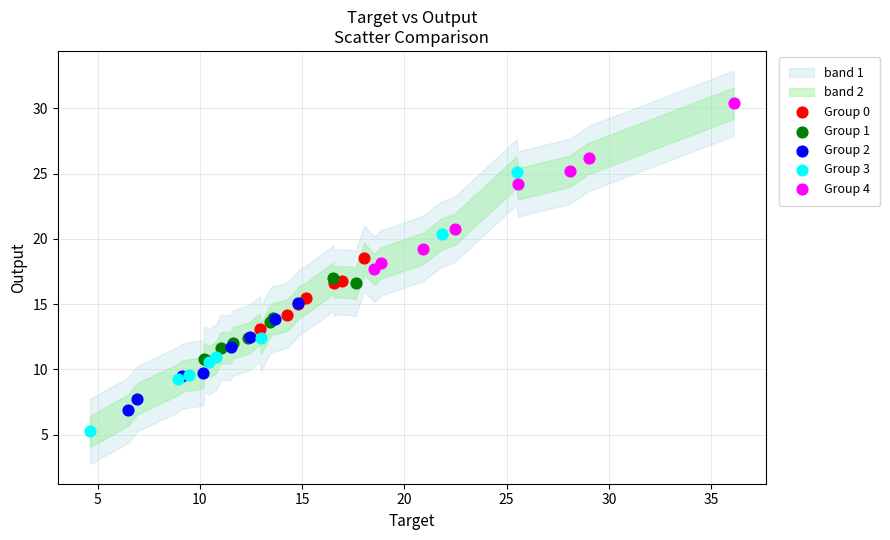

Which series reaches the minimum Y coordinate?

Group 3